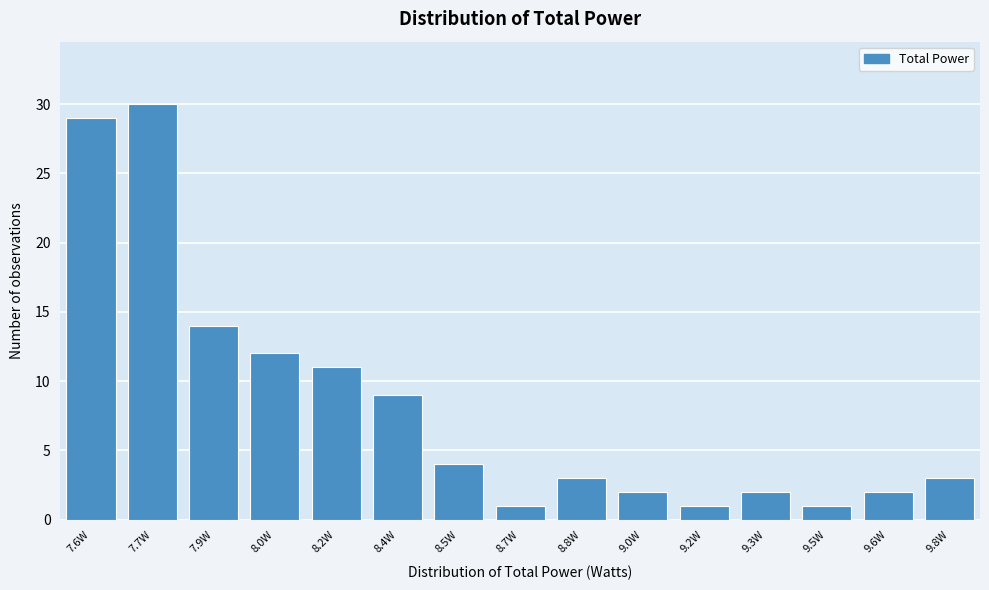

Reading left to right, extract all data points from this chart.

7.6W=29	7.7W=30	7.9W=14	8.0W=12	8.2W=11	8.4W=9	8.5W=4	8.7W=1	8.8W=3	9.0W=2	9.2W=1	9.3W=2	9.5W=1	9.6W=2	9.8W=3